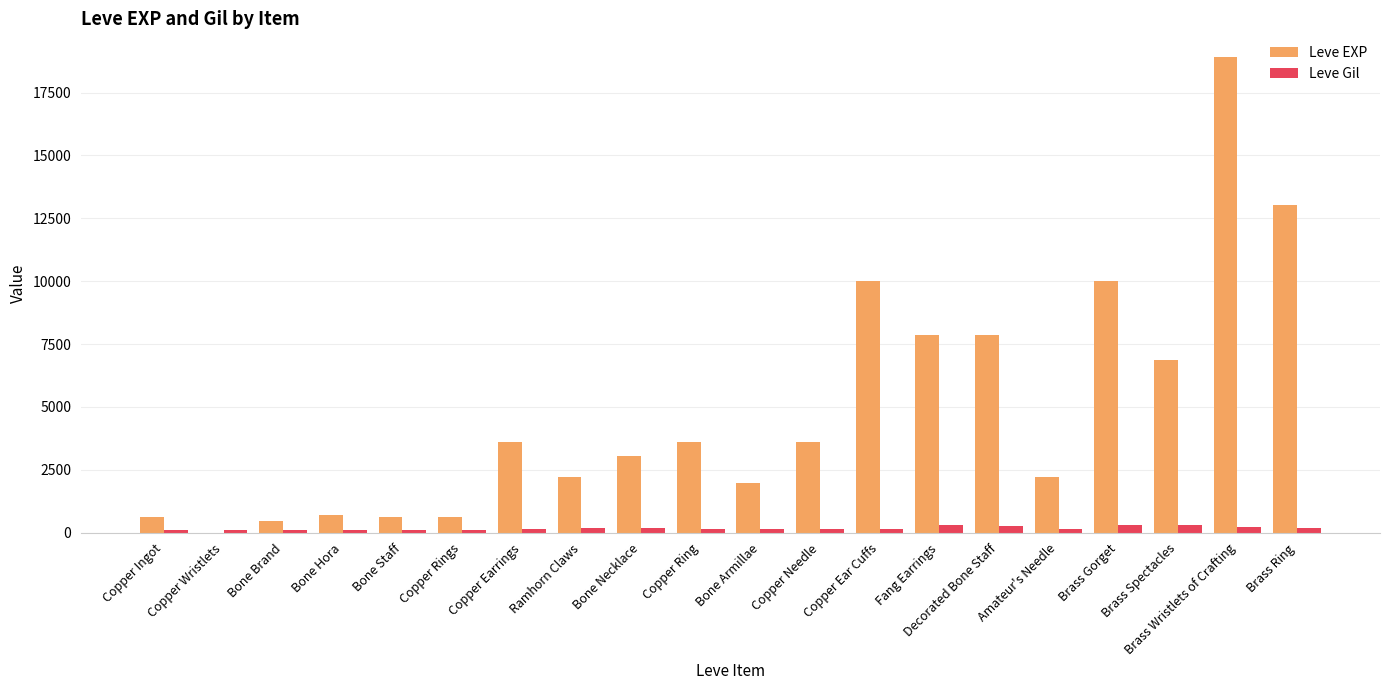

What is the maximum value shown in the chart?

18910